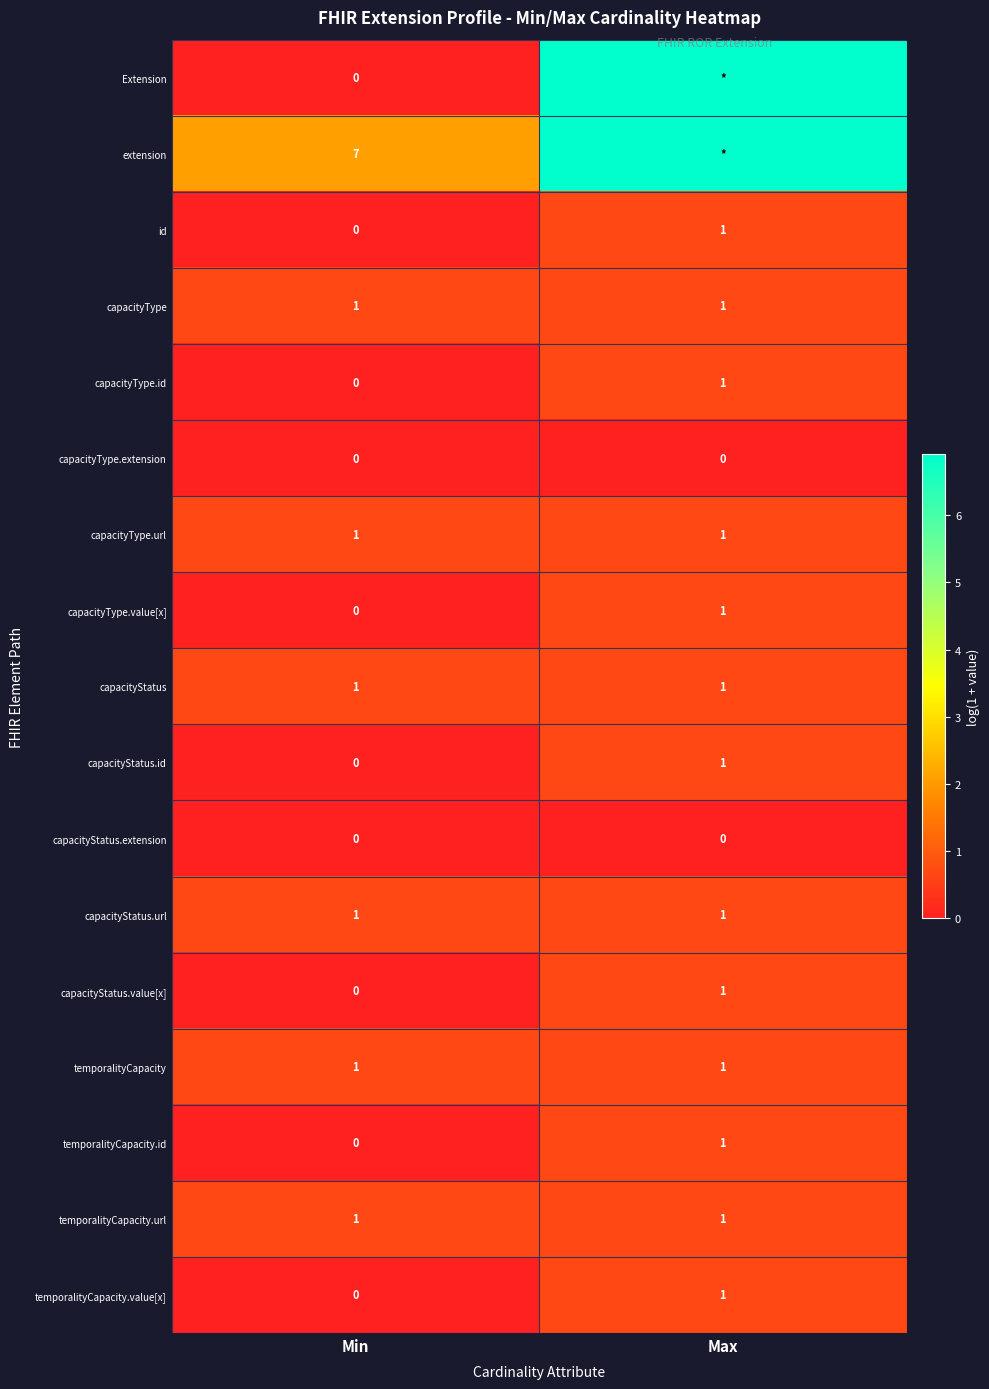

Is the value of temporalityCapacity.value[x] at Min greater than the value of capacityType at Max?

No